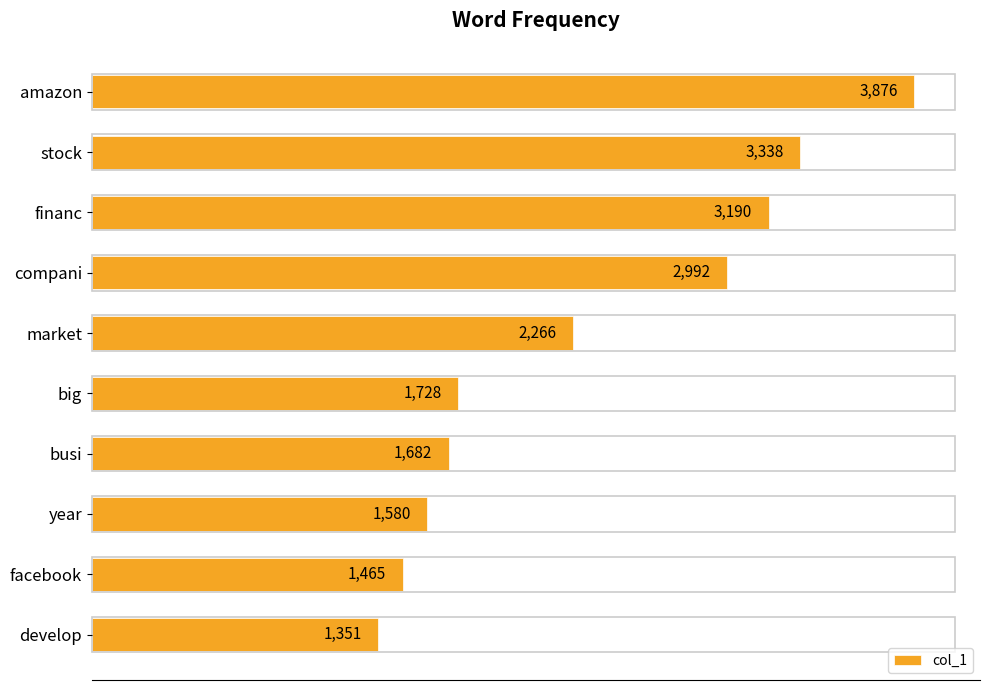

What is the ratio of the value at amazon to the value at financ?

1.2